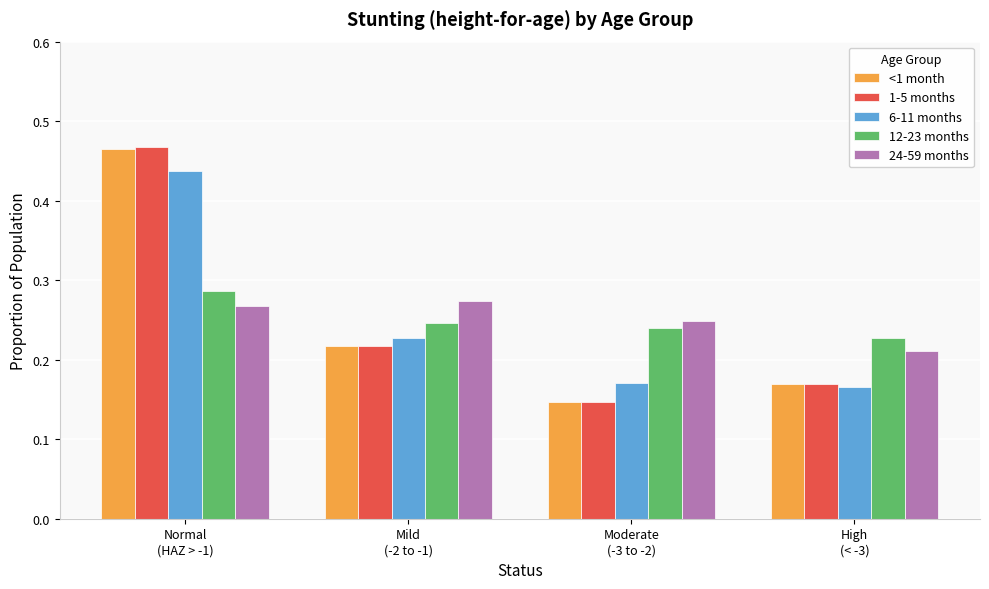

At which category does the chart reach its minimum across all series?

Moderate
(-3 to -2)